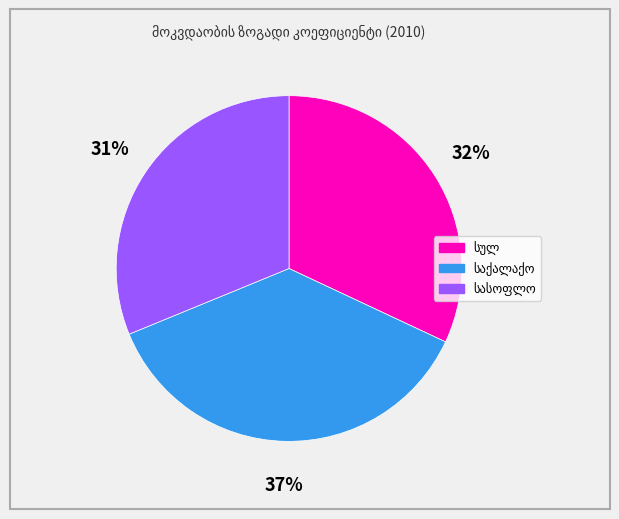

To the nearest percent, what is the average slice percentage?

33%